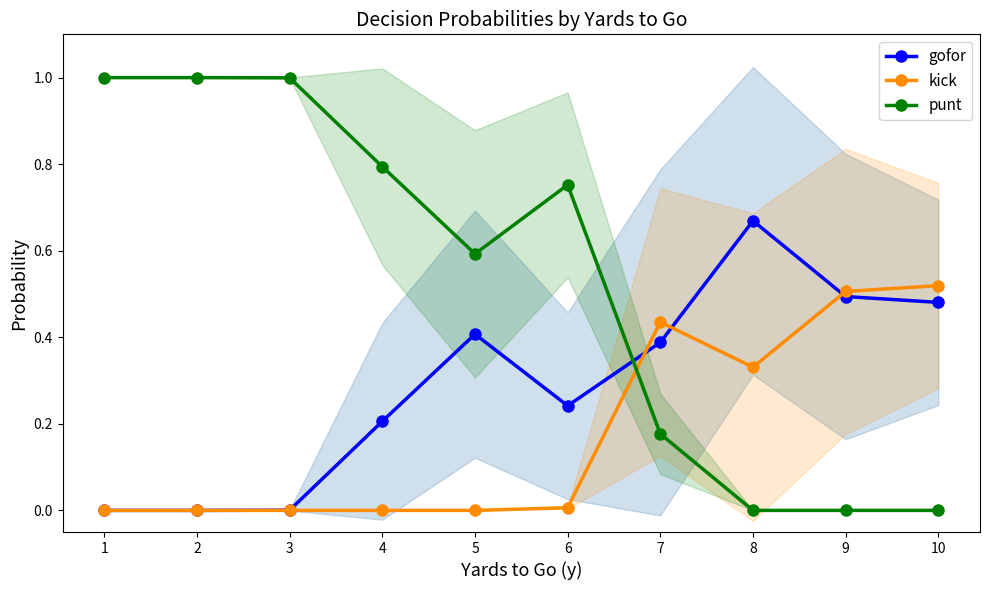

What is the difference between the highest and lowest values at 5?

0.6